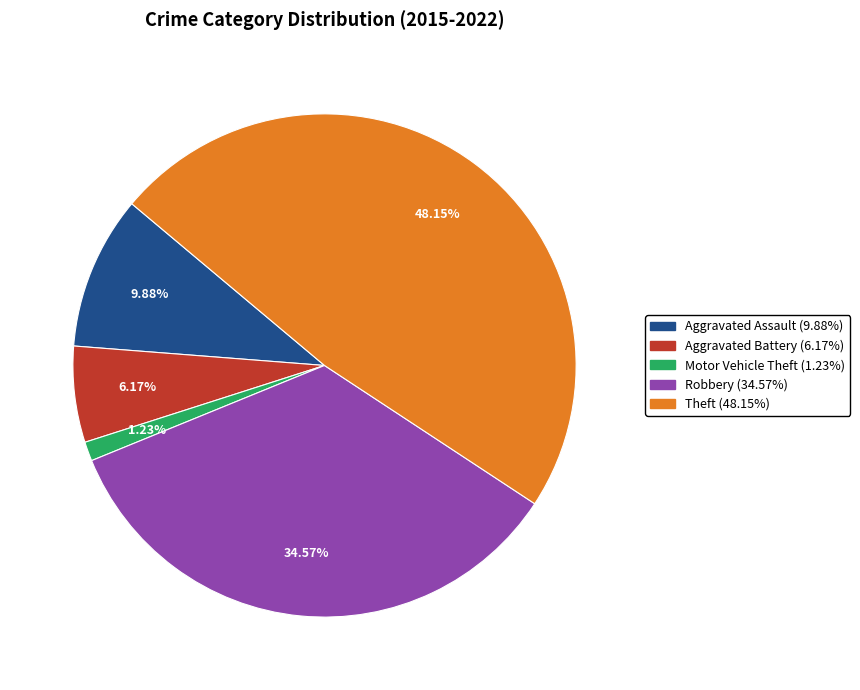

The Motor Vehicle Theft slice represents 11% of the pie. True or false?

False